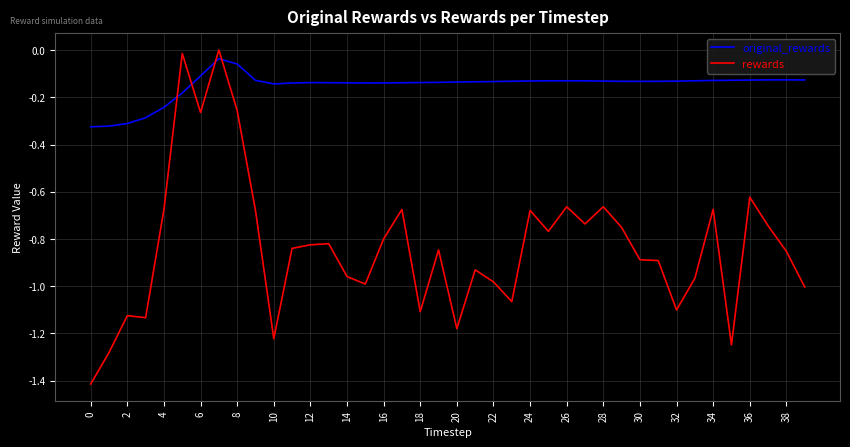

Rank the series by their average value, from lowest to highest.

rewards, original_rewards